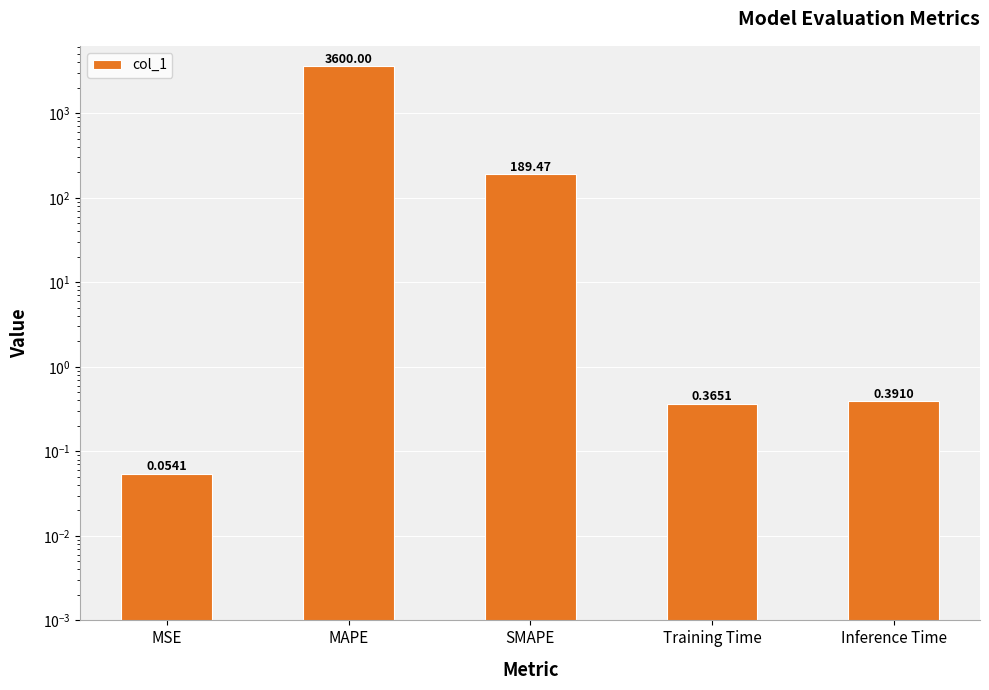

True or false: the data shows 0.4 at Training Time.

True